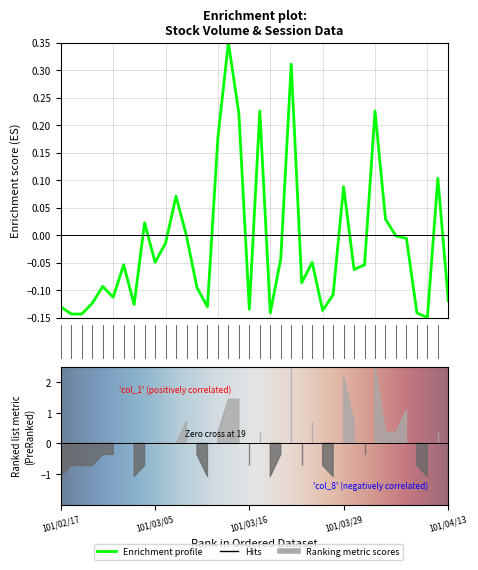

Rank the categories by value from highest to lowest.

101/03/14, 101/03/22, 101/03/19, 101/04/03, 101/03/15, 101/03/13, 101/04/12, 101/03/29, 101/03/07, 101/04/05, 101/03/03, 101/03/08, 101/04/06, 101/04/09, 101/03/06, 101/03/21, 101/03/05, 101/03/26, 101/03/01, 101/04/02, 101/03/30, 101/03/23, 101/02/23, 101/03/09, 101/03/28, 101/02/29, 101/04/13, 101/02/22, 101/03/02, 101/02/17, 101/03/12, 101/03/16, 101/03/27, 101/03/20, 101/04/10, 101/02/20, 101/02/21, 101/04/11